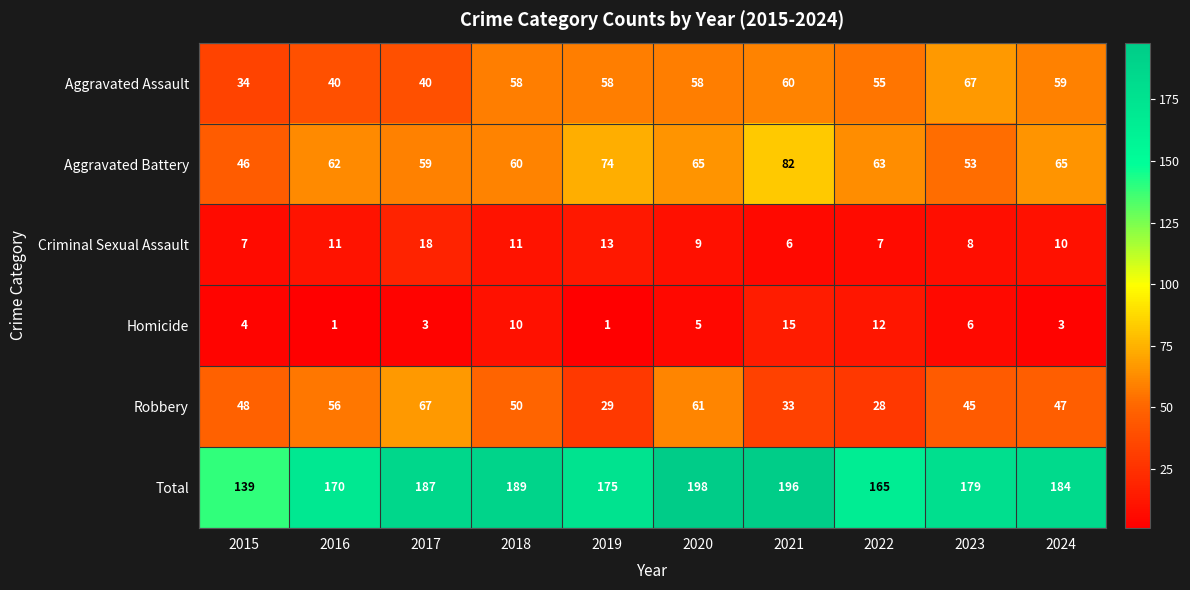

What is the sum of all Total values?

1782